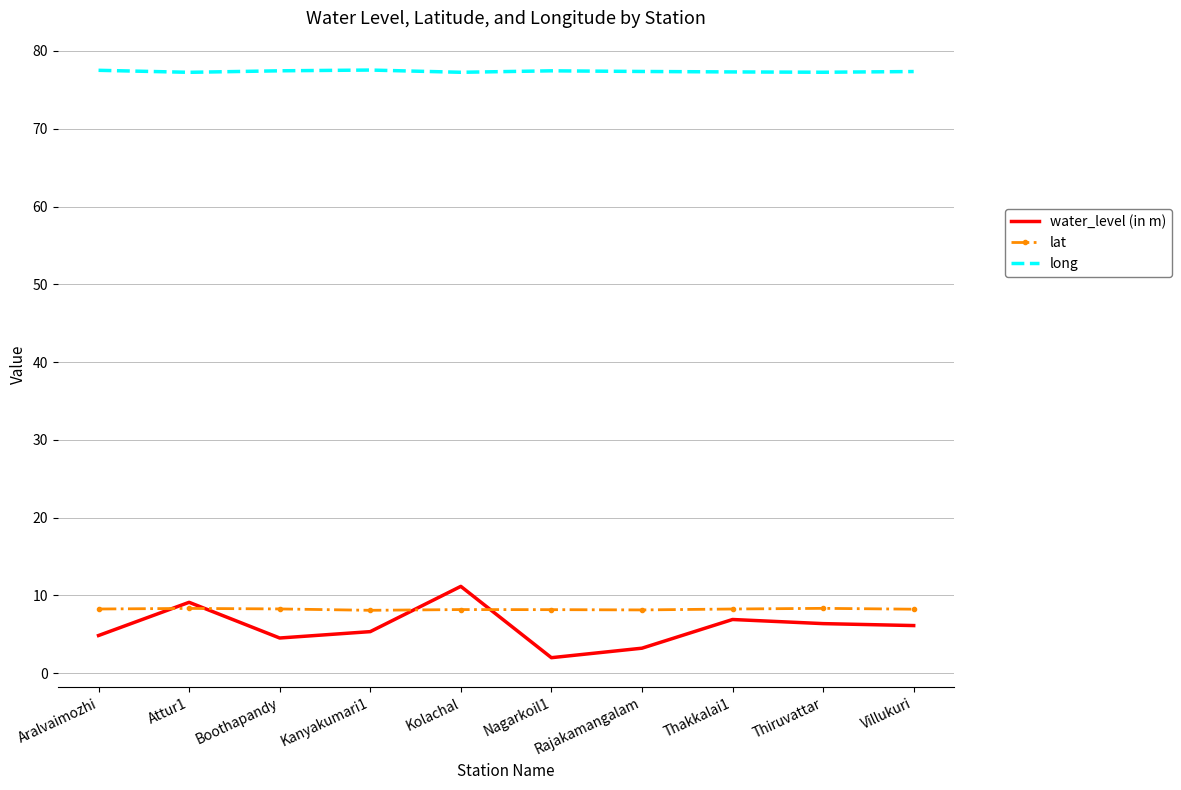

What is the approximate value of long at Villukuri?

77.4